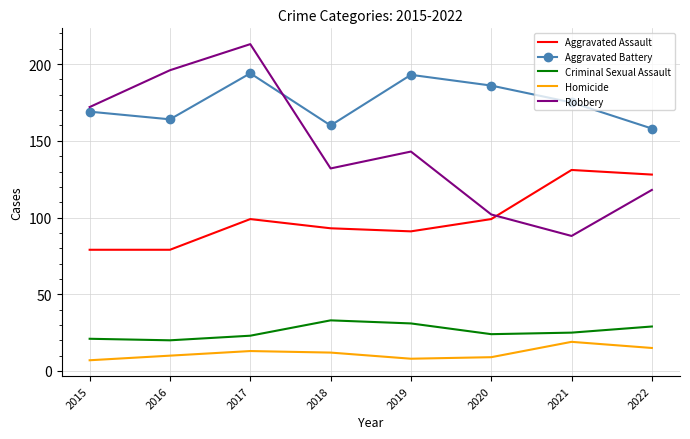

What is the difference between the Aggravated Assault values at 2022 and 2018?

35